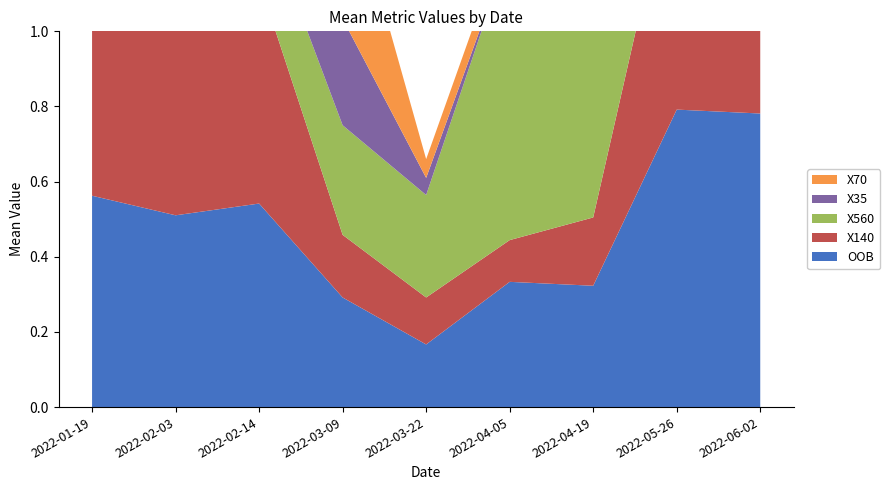

Which series has the largest range (max minus min)?

X70